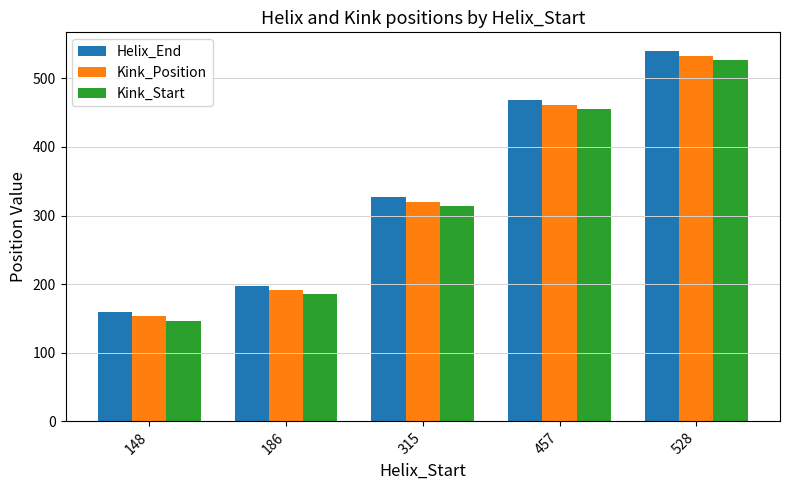

At how many categories does at least one series exceed 432?

2